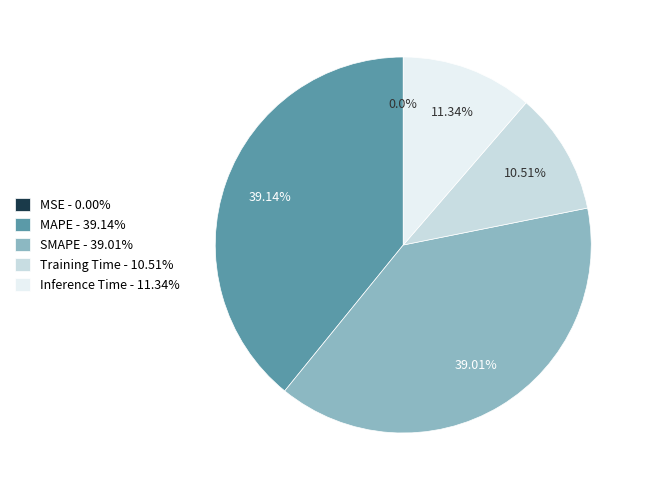

Do SMAPE and MAPE together represent more than half of the pie?

Yes